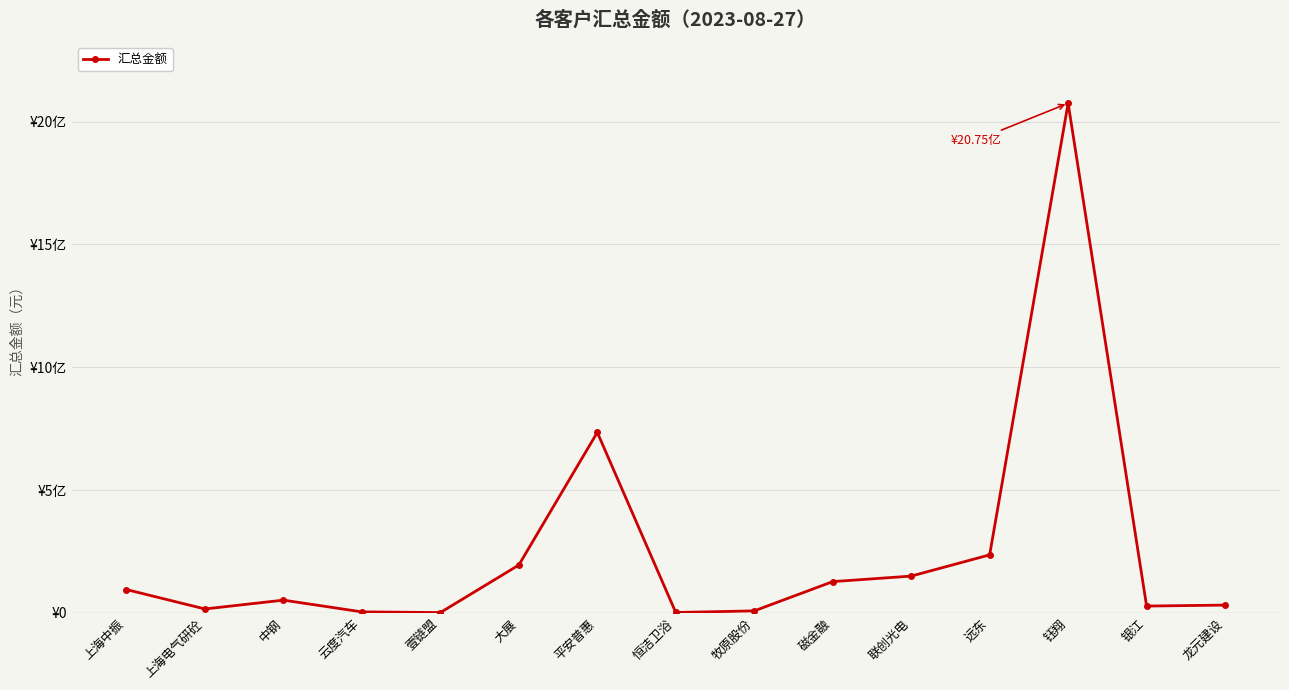

What is the difference between the maximum and minimum values?

2073142816.2